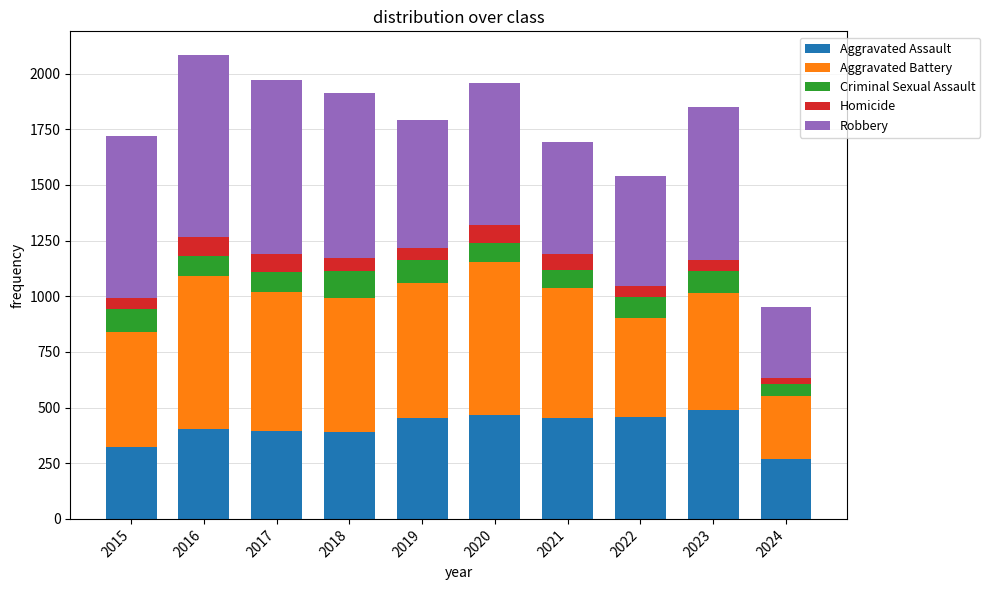

What is the sum of the Aggravated Assault values at 2017 and 2022?

854